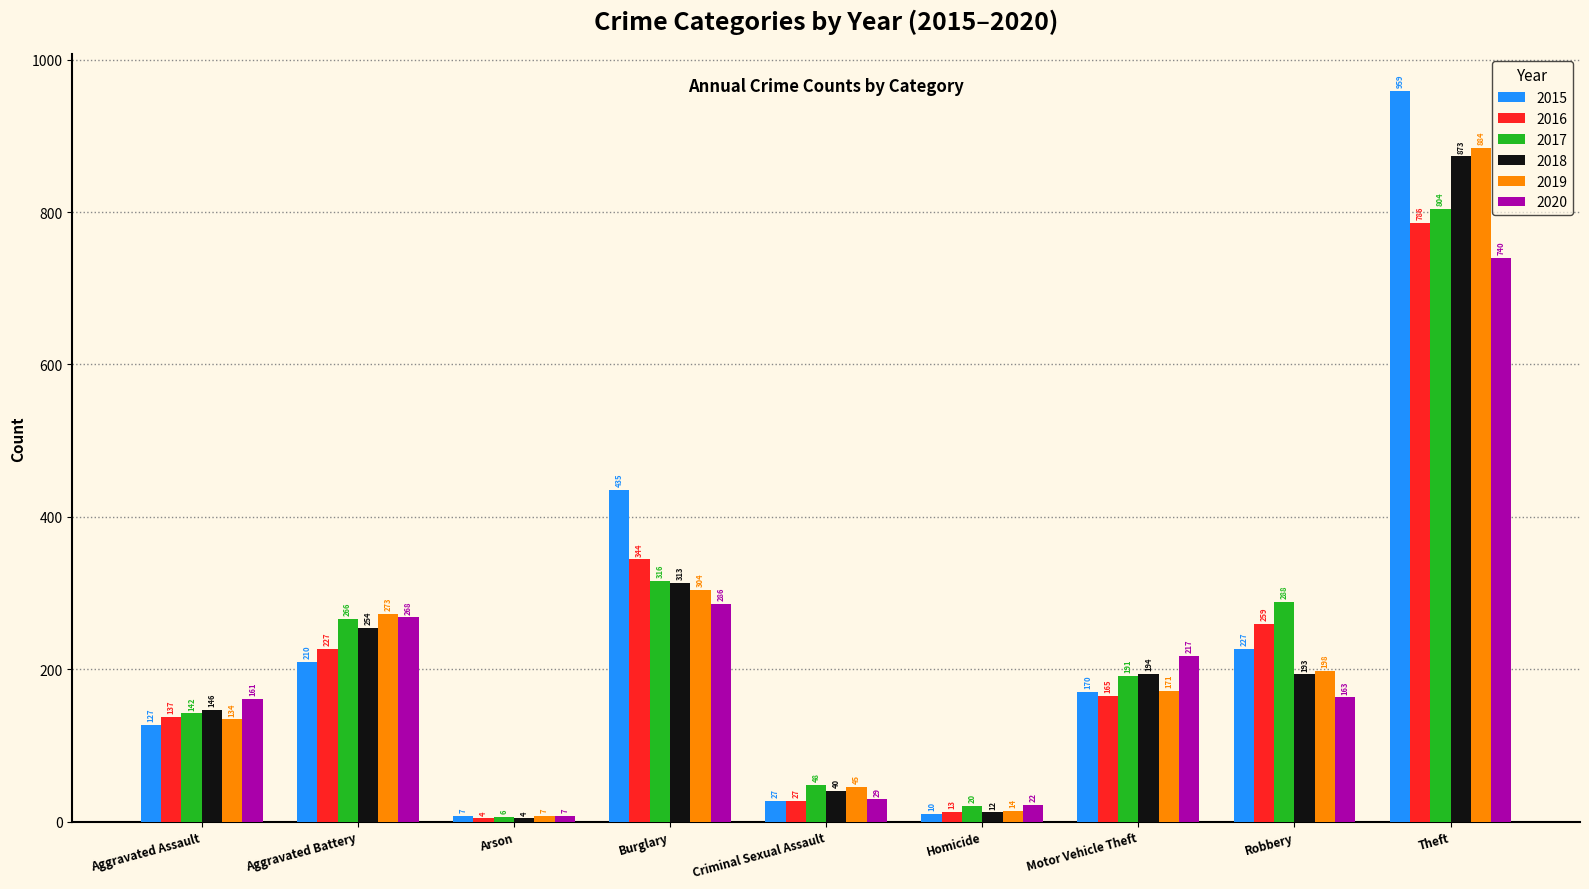

Which series has the widest spread of values?

2015